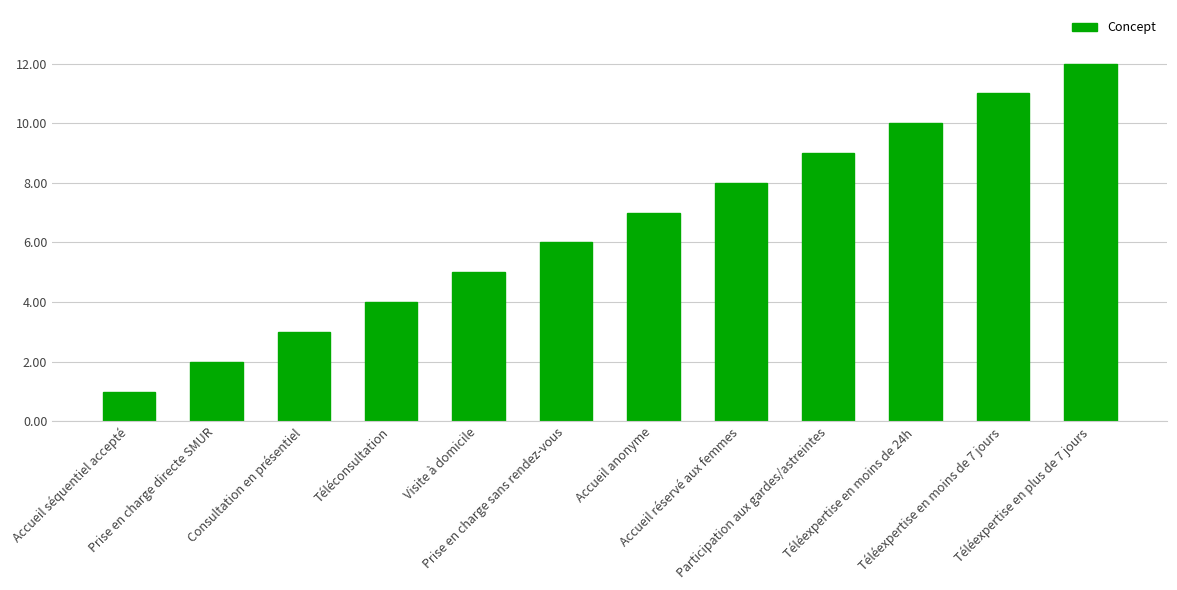

List the labels in order of value, smallest first.

Accueil séquentiel accepté, Prise en charge directe SMUR, Consultation en présentiel, Téléconsultation, Visite à domicile, Prise en charge sans rendez-vous, Accueil anonyme, Accueil réservé aux femmes, Participation aux gardes/astreintes, Téléexpertise en moins de 24h, Téléexpertise en moins de 7 jours, Téléexpertise en plus de 7 jours